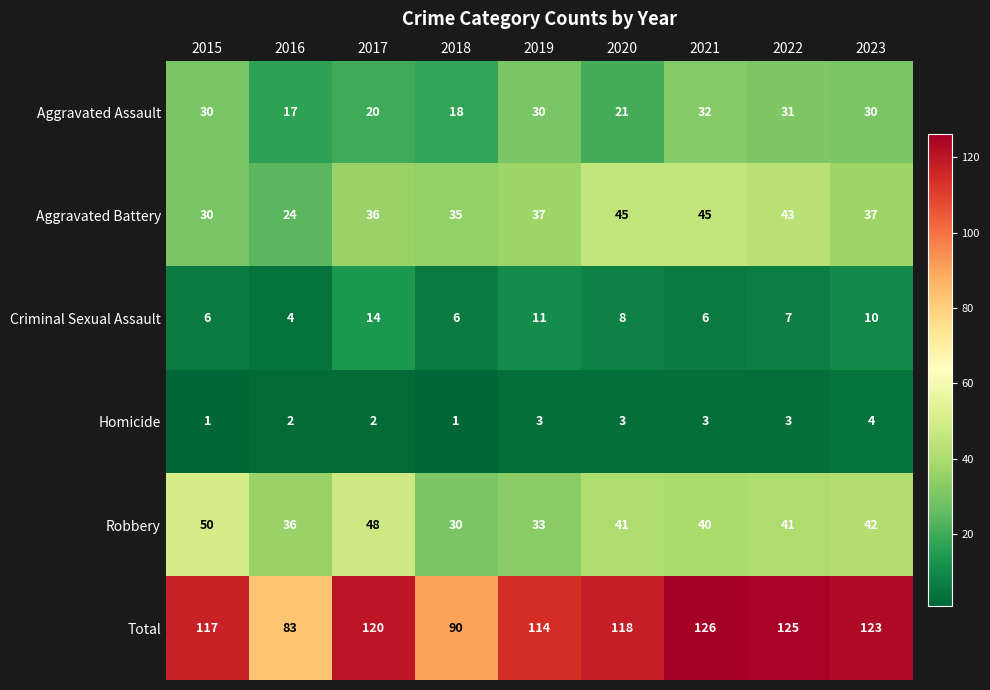

What is the maximum value shown in the chart?

126